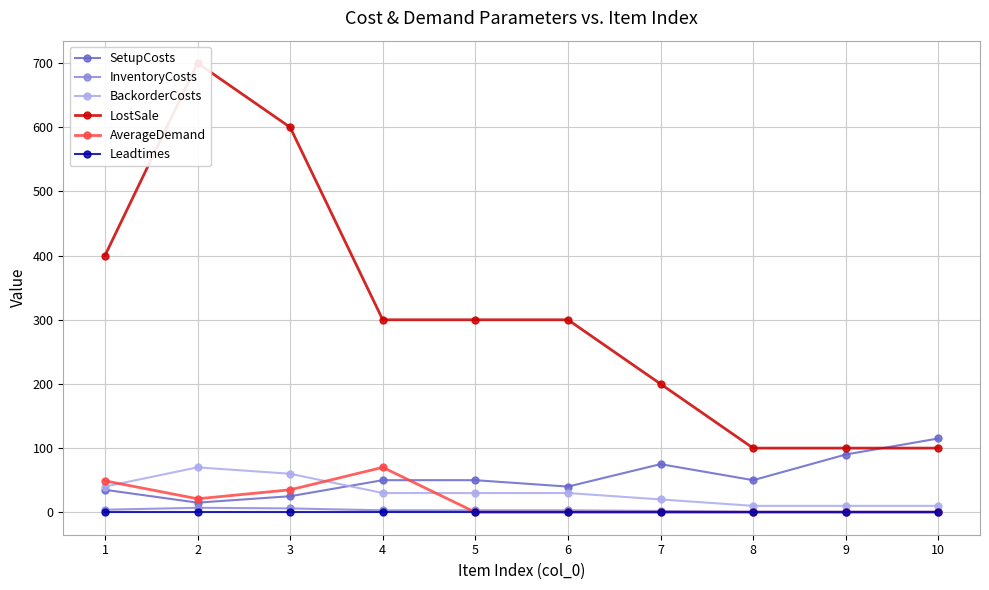

What is the sum of all InventoryCosts values?

31